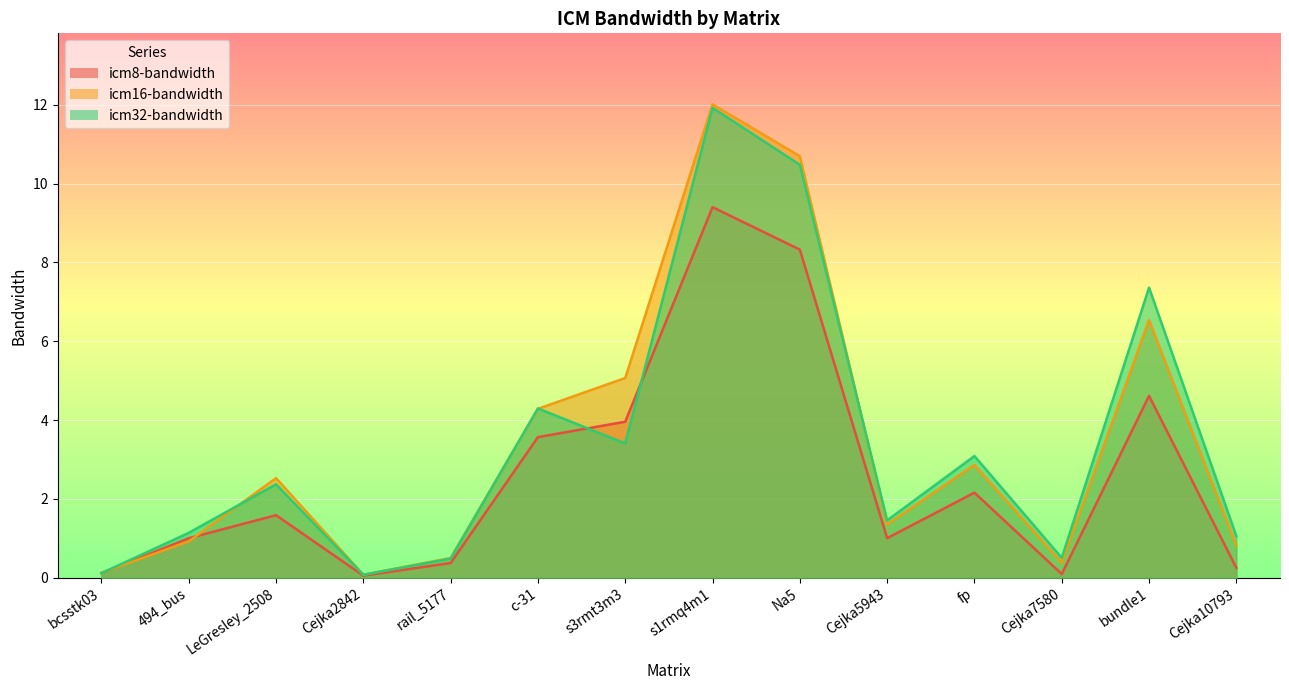

Where does the icm32-bandwidth series first go above 2?

LeGresley_2508